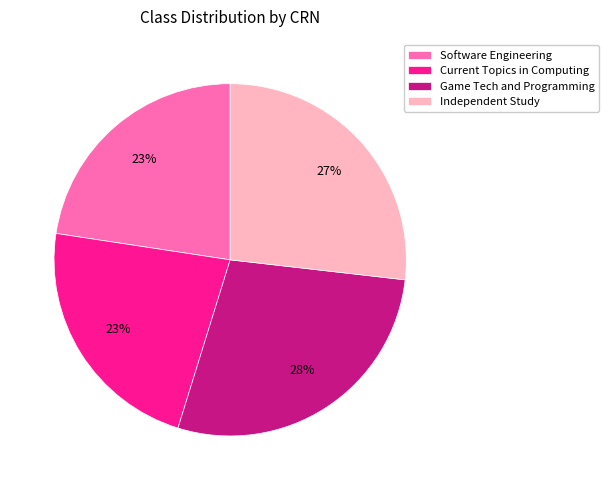

Is the sum of Software Engineering and Current Topics in Computing greater than half?

No